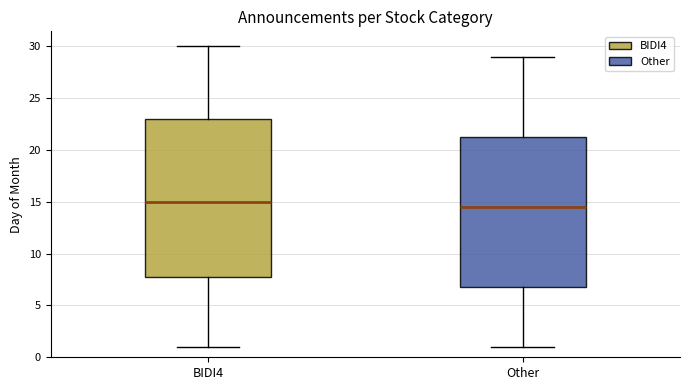

Which box has the highest median line?

BIDI4